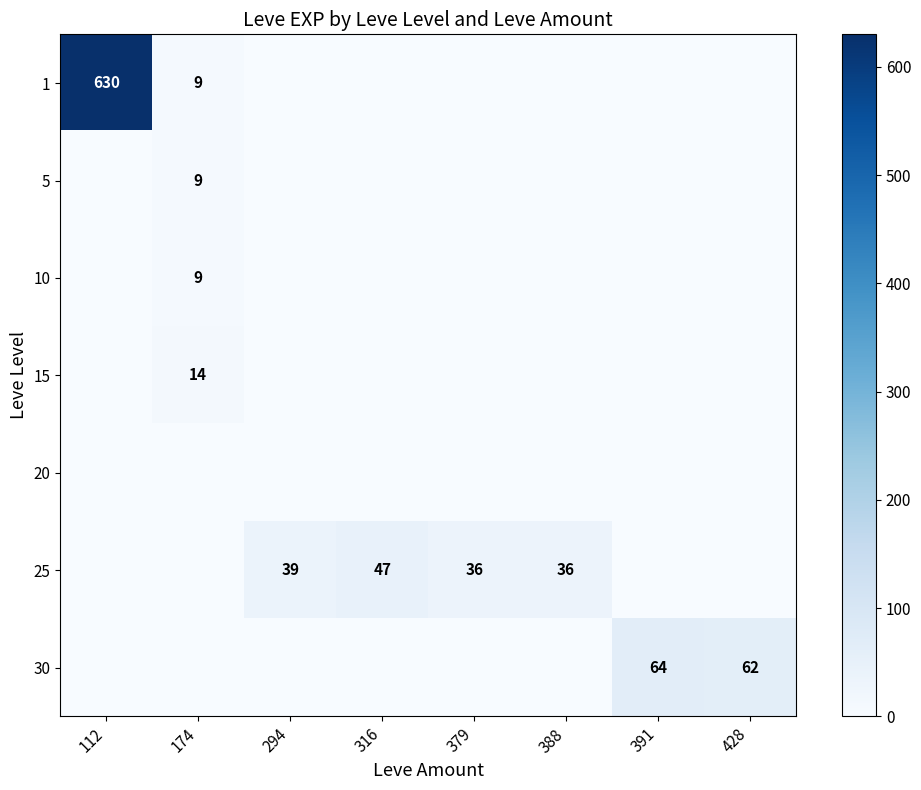

True or false: 10 has a value of 9 at 174.

True